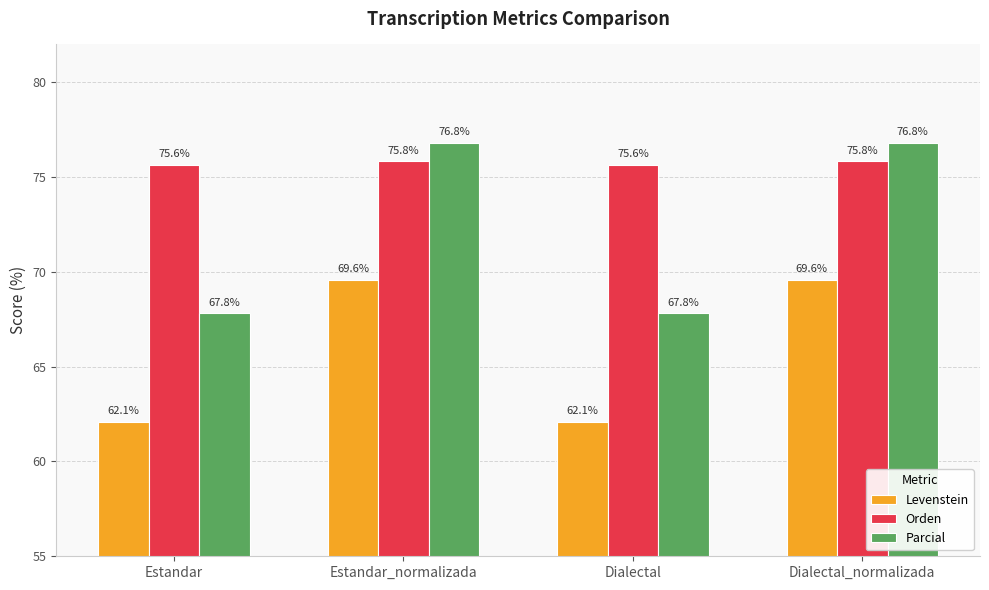

What is the minimum value for Orden?

75.6